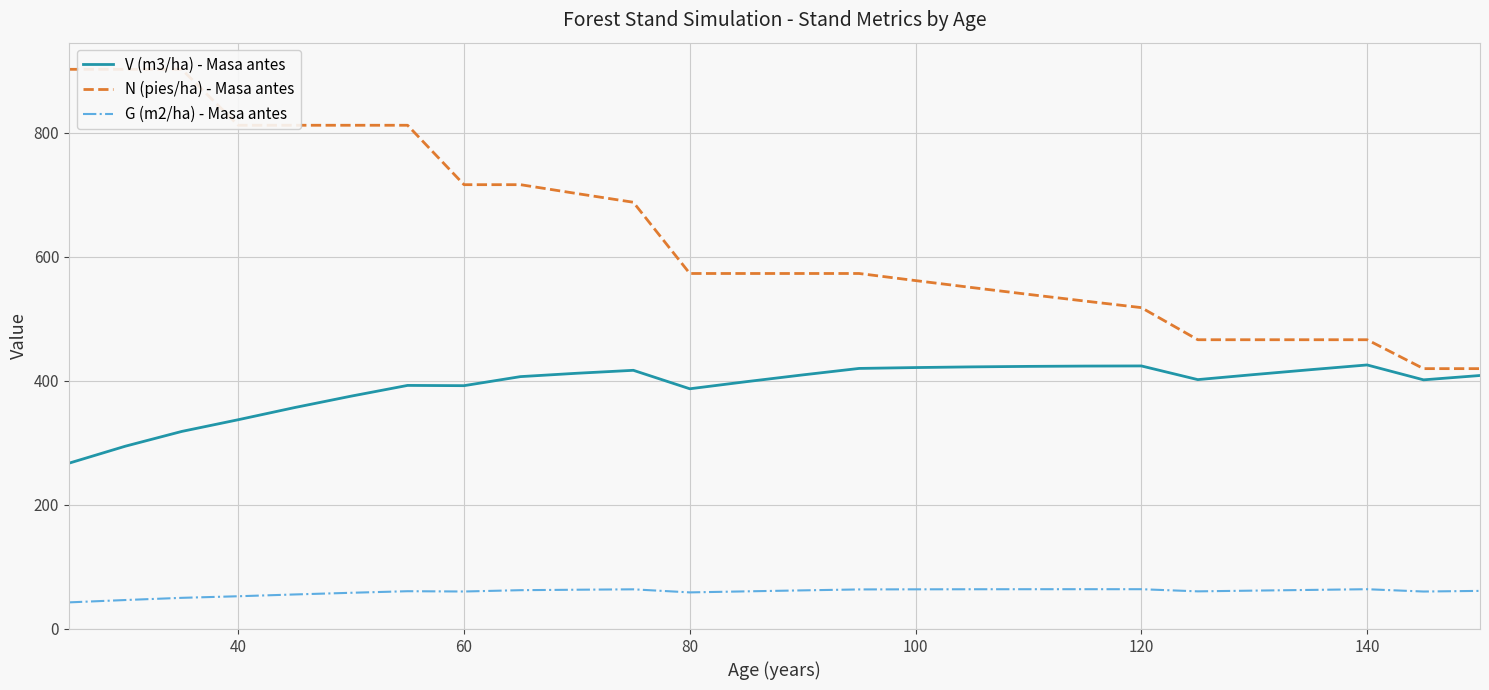

True or false: G (m2/ha) - Masa antes and V (m3/ha) - Masa antes intersect in this chart.

False